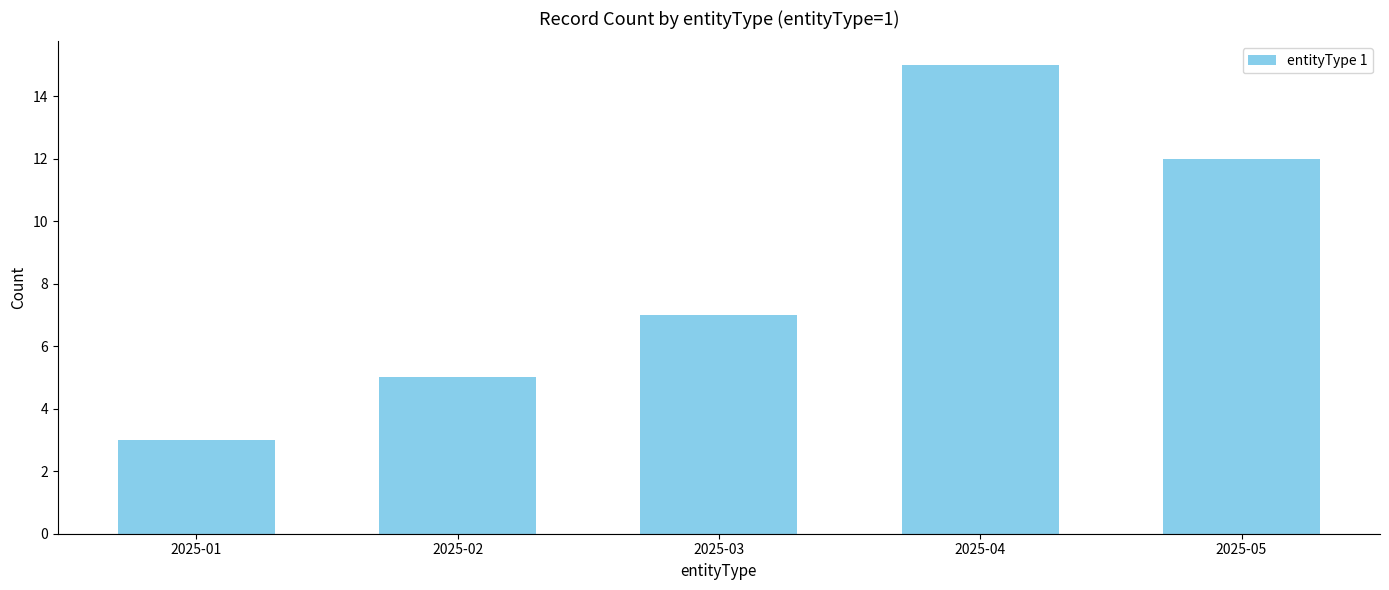

Rank the categories by value from highest to lowest.

2025-04, 2025-05, 2025-03, 2025-02, 2025-01